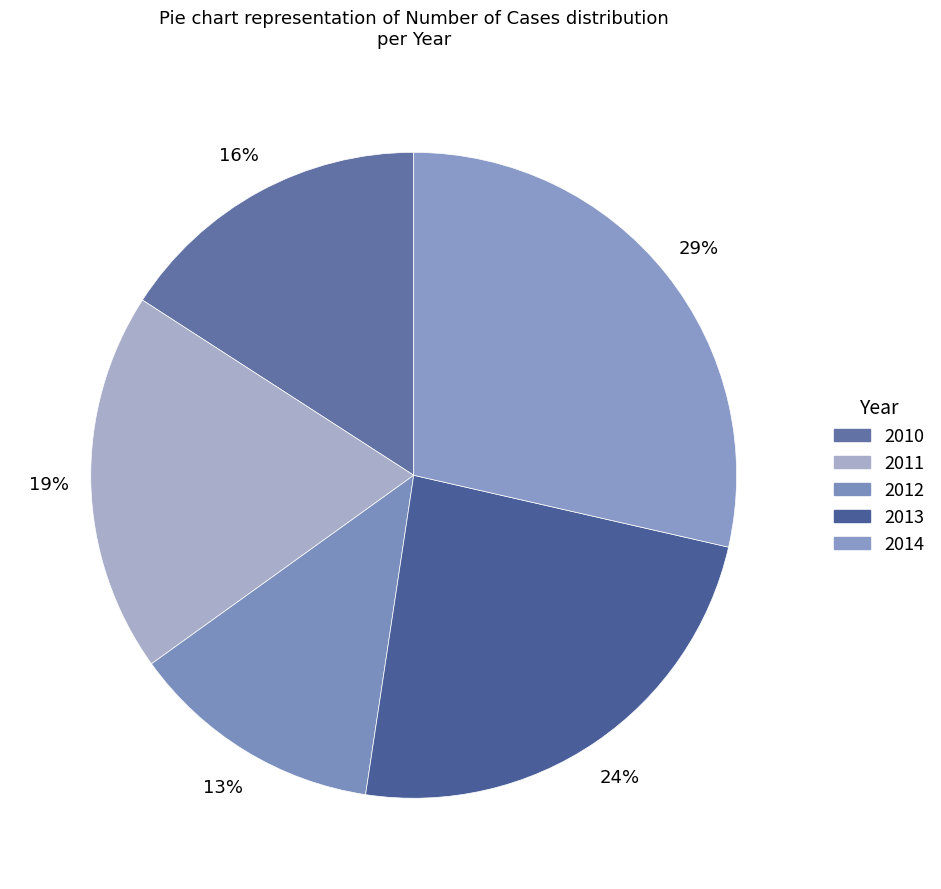

Is it true that 2014 is 14% of the pie?

False